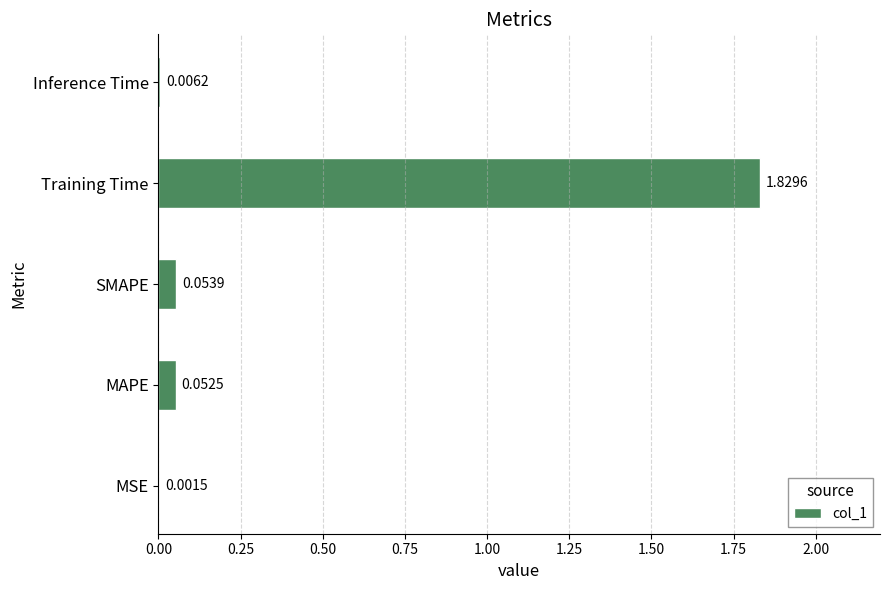

At which category does the chart reach its peak across all series?

Training Time